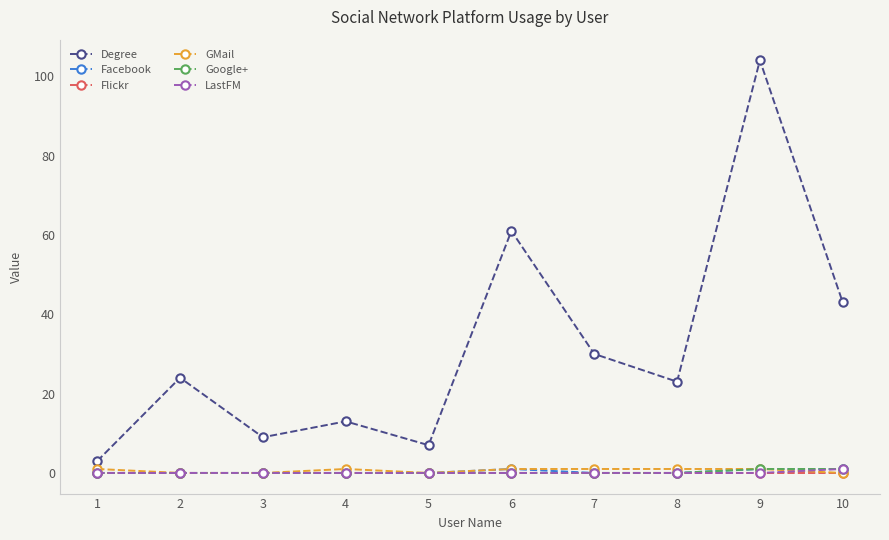

Reading left to right, what are all the values shown in this chart?

Degree: 1=3	2=24	3=9	4=13	5=7	6=61	7=30	8=23	9=104	10=43
Facebook: 1=0	2=0	3=0	4=0	5=0	6=1	7=0	8=0	9=1	10=1
Flickr: 1=0	2=0	3=0	4=0	5=0	6=0	7=0	8=0	9=0	10=0
GMail: 1=1	2=0	3=0	4=1	5=0	6=1	7=1	8=1	9=1	10=0
Google+: 1=0	2=0	3=0	4=0	5=0	6=0	7=0	8=0	9=1	10=1
LastFM: 1=0	2=0	3=0	4=0	5=0	6=0	7=0	8=0	9=0	10=1